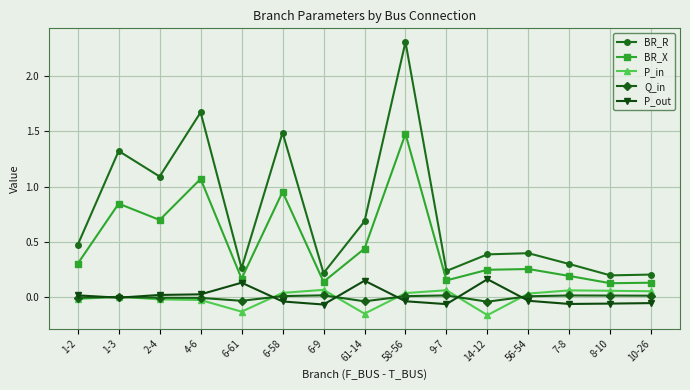

Count the number of categories in the chart.

15